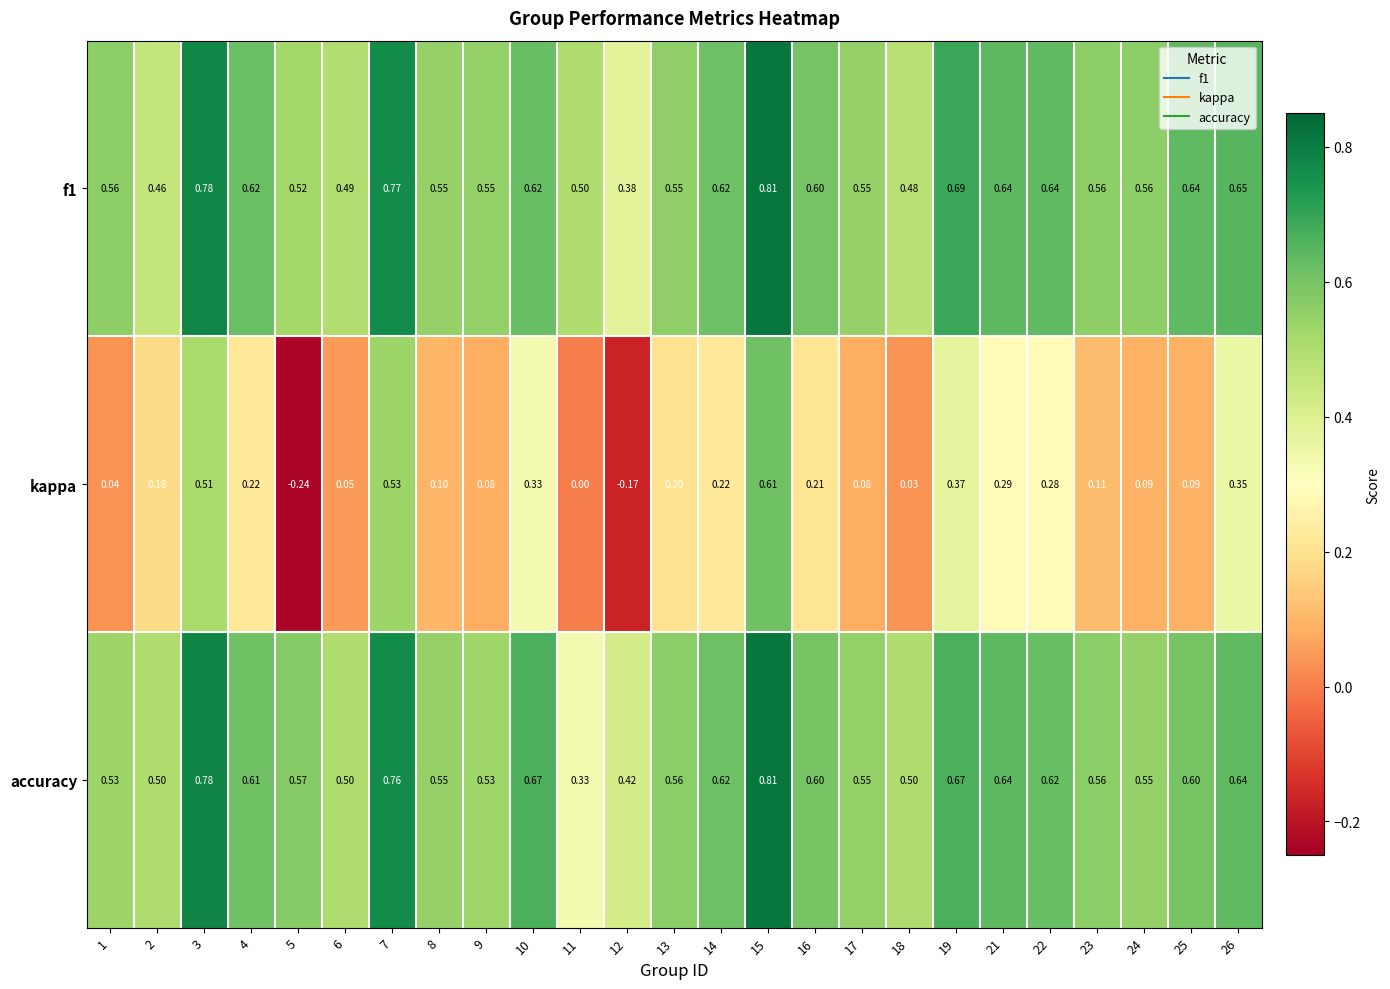

Is the value of kappa at 22 greater than the value of f1 at 18?

No